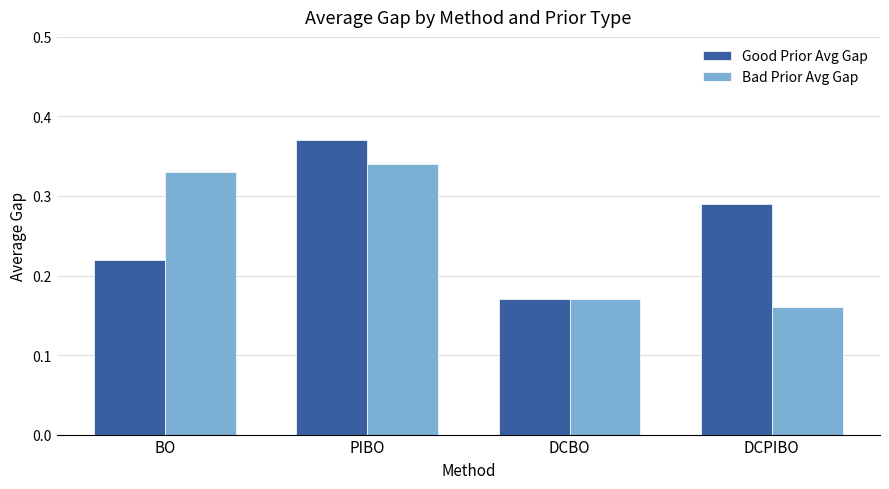

What are all the series names shown in the legend?

Good Prior Avg Gap, Bad Prior Avg Gap